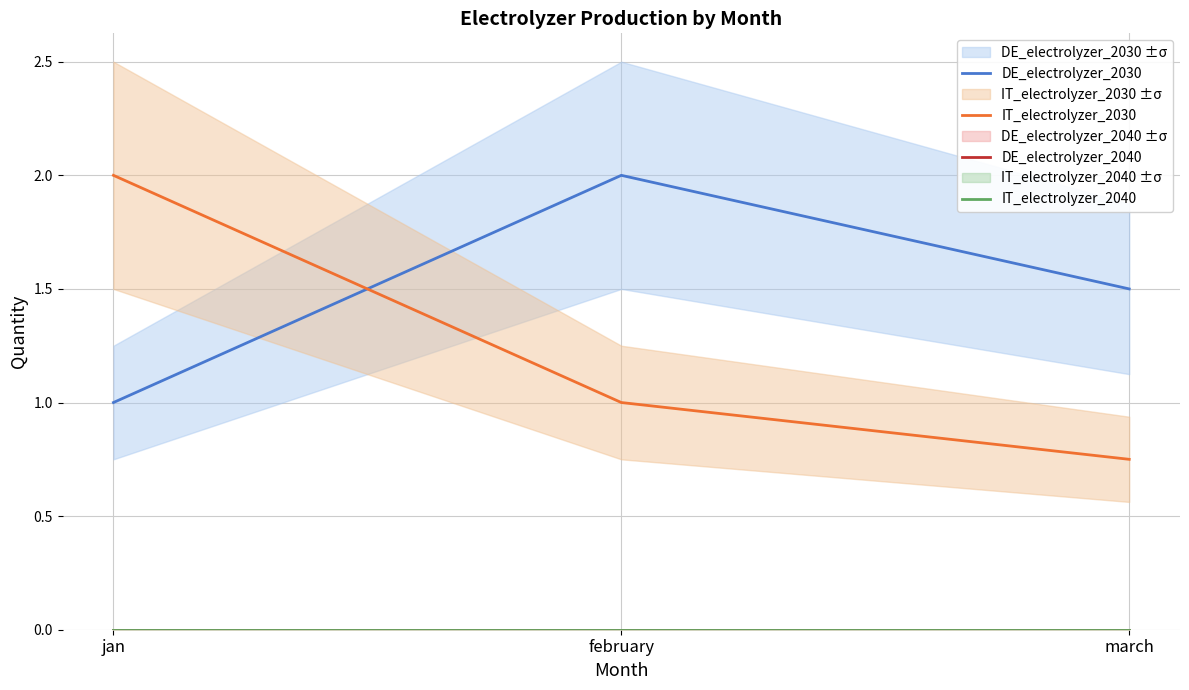

How many series are shown in this chart?

4